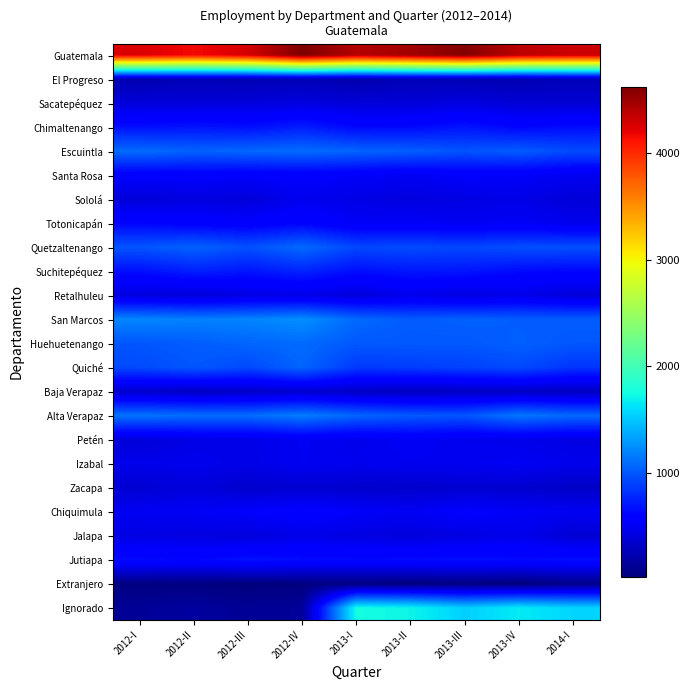

Reading left to right, list all the values displayed in this chart.

Guatemala: 2012-I=4250	2012-II=4155	2012-III=4274	2012-IV=4623	2013-I=4402	2013-II=4478	2013-III=4600	2013-IV=4372	2014-I=4313
El Progreso: 2012-I=225	2012-II=254	2012-III=235	2012-IV=250	2013-I=211	2013-II=254	2013-III=237	2013-IV=228	2014-I=261
Sacatepéquez: 2012-I=396	2012-II=391	2012-III=403	2012-IV=415	2013-I=386	2013-II=388	2013-III=420	2013-IV=375	2014-I=369
Chimaltenango: 2012-I=666	2012-II=693	2012-III=667	2012-IV=732	2013-I=628	2013-II=636	2013-III=689	2013-IV=620	2014-I=658
Escuintla: 2012-I=1092	2012-II=1044	2012-III=1071	2012-IV=1089	2013-I=1057	2013-II=1030	2013-III=981	2013-IV=1017	2014-I=938
Santa Rosa: 2012-I=552	2012-II=552	2012-III=540	2012-IV=552	2013-I=529	2013-II=496	2013-III=539	2013-IV=531	2014-I=487
Sololá: 2012-I=387	2012-II=415	2012-III=396	2012-IV=477	2013-I=436	2013-II=413	2013-III=429	2013-IV=442	2014-I=387
Totonicapán: 2012-I=616	2012-II=579	2012-III=556	2012-IV=608	2013-I=517	2013-II=518	2013-III=494	2013-IV=513	2014-I=471
Quetzaltenango: 2012-I=984	2012-II=1046	2012-III=965	2012-IV=1081	2013-I=923	2013-II=941	2013-III=923	2013-IV=957	2014-I=959
Suchitepéquez: 2012-I=661	2012-II=741	2012-III=691	2012-IV=759	2013-I=659	2013-II=701	2013-III=694	2013-IV=640	2014-I=621
Retalhuleu: 2012-I=410	2012-II=380	2012-III=433	2012-IV=444	2013-I=395	2013-II=461	2013-III=418	2013-IV=455	2014-I=388
San Marcos: 2012-I=1210	2012-II=1188	2012-III=1199	2012-IV=1249	2013-I=1082	2013-II=1017	2013-III=1043	2013-IV=1026	2014-I=1026
Huehuetenango: 2012-I=991	2012-II=1022	2012-III=1059	2012-IV=1086	2013-I=1000	2013-II=1003	2013-III=998	2013-IV=1036	2014-I=992
Quiché: 2012-I=936	2012-II=991	2012-III=930	2012-IV=1055	2013-I=857	2013-II=871	2013-III=895	2013-IV=932	2014-I=837
Baja Verapaz: 2012-I=339	2012-II=305	2012-III=319	2012-IV=348	2013-I=312	2013-II=287	2013-III=301	2013-IV=306	2014-I=291
Alta Verapaz: 2012-I=1122	2012-II=1096	2012-III=1093	2012-IV=1170	2013-I=1059	2013-II=1002	2013-III=988	2013-IV=1140	2014-I=1074
Petén: 2012-I=391	2012-II=440	2012-III=446	2012-IV=495	2013-I=465	2013-II=509	2013-III=471	2013-IV=458	2014-I=425
Izabal: 2012-I=461	2012-II=468	2012-III=444	2012-IV=491	2013-I=472	2013-II=488	2013-III=485	2013-IV=503	2014-I=466
Zacapa: 2012-I=364	2012-II=401	2012-III=344	2012-IV=359	2013-I=345	2013-II=337	2013-III=358	2013-IV=351	2014-I=314
Chiquimula: 2012-I=496	2012-II=507	2012-III=539	2012-IV=574	2013-I=530	2013-II=498	2013-III=551	2013-IV=516	2014-I=498
Jalapa: 2012-I=430	2012-II=416	2012-III=403	2012-IV=450	2013-I=421	2013-II=405	2013-III=426	2013-IV=462	2014-I=367
Jutiapa: 2012-I=646	2012-II=625	2012-III=679	2012-IV=653	2013-I=645	2013-II=648	2013-III=667	2013-IV=648	2014-I=665
Extranjero: 2012-I=44	2012-II=40	2012-III=25	2012-IV=34	2013-I=38	2013-II=30	2013-III=38	2013-IV=23	2014-I=72
Ignorado: 2012-I=127	2012-II=155	2012-III=117	2012-IV=135	2013-I=1753	2013-II=1710	2013-III=1539	2013-IV=1661	2014-I=1566